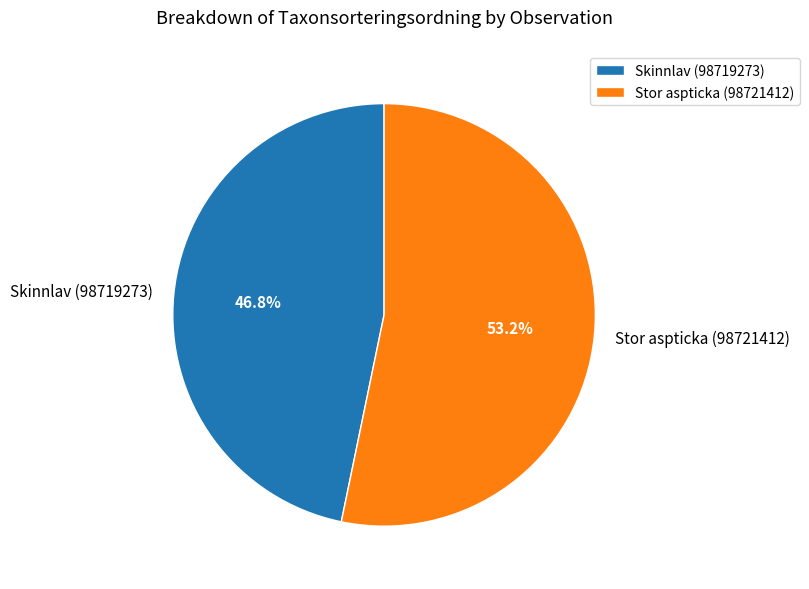

Is it true that Skinnlav (98719273) is 47% of the pie?

True